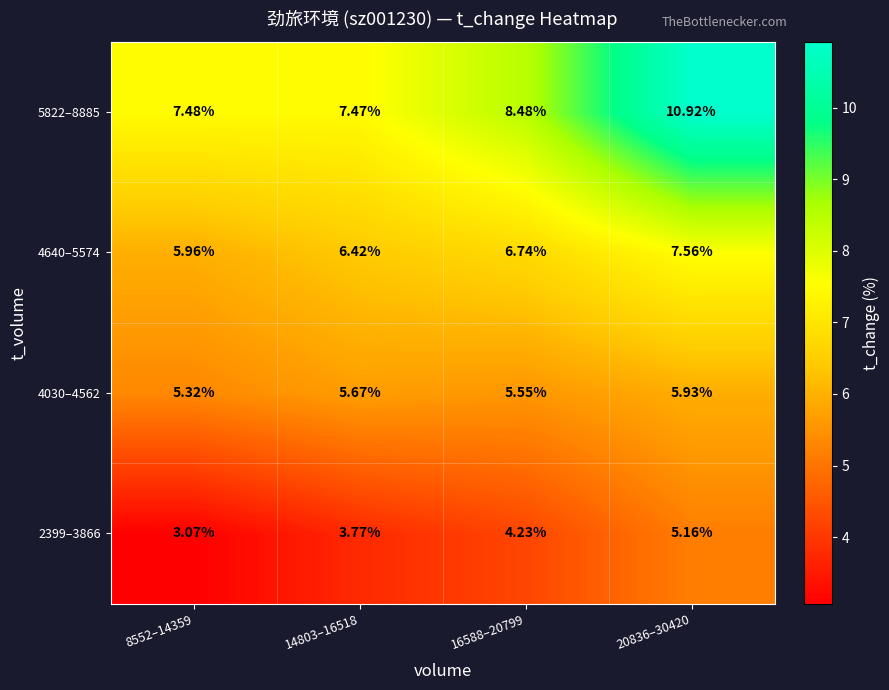

Is the value of 5822–8885 at 14803–16518 greater than the value of 2399–3866 at 14803–16518?

Yes